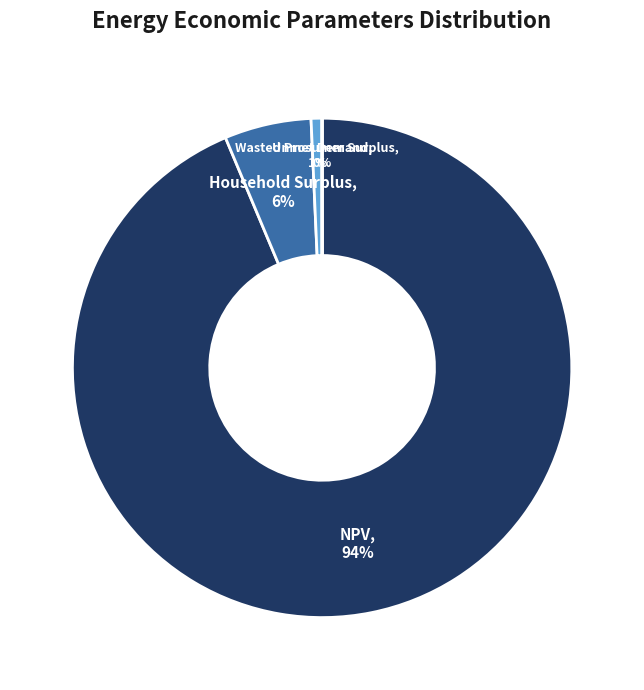

Which category has the biggest portion of the pie?

NPV